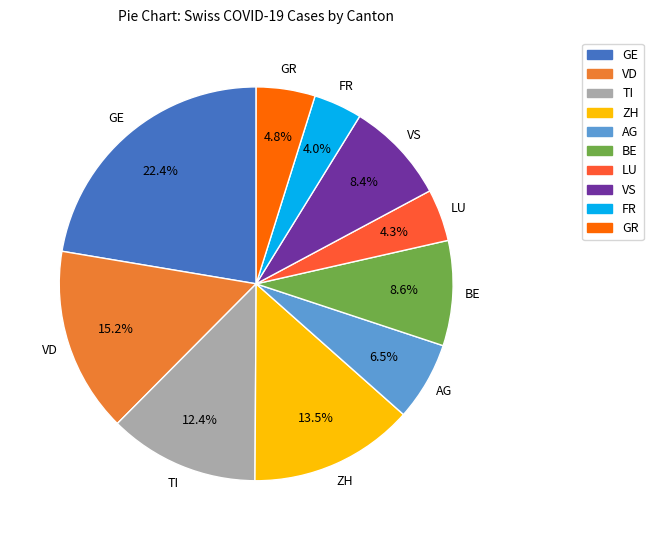

Do BE and LU together represent more than half of the pie?

No